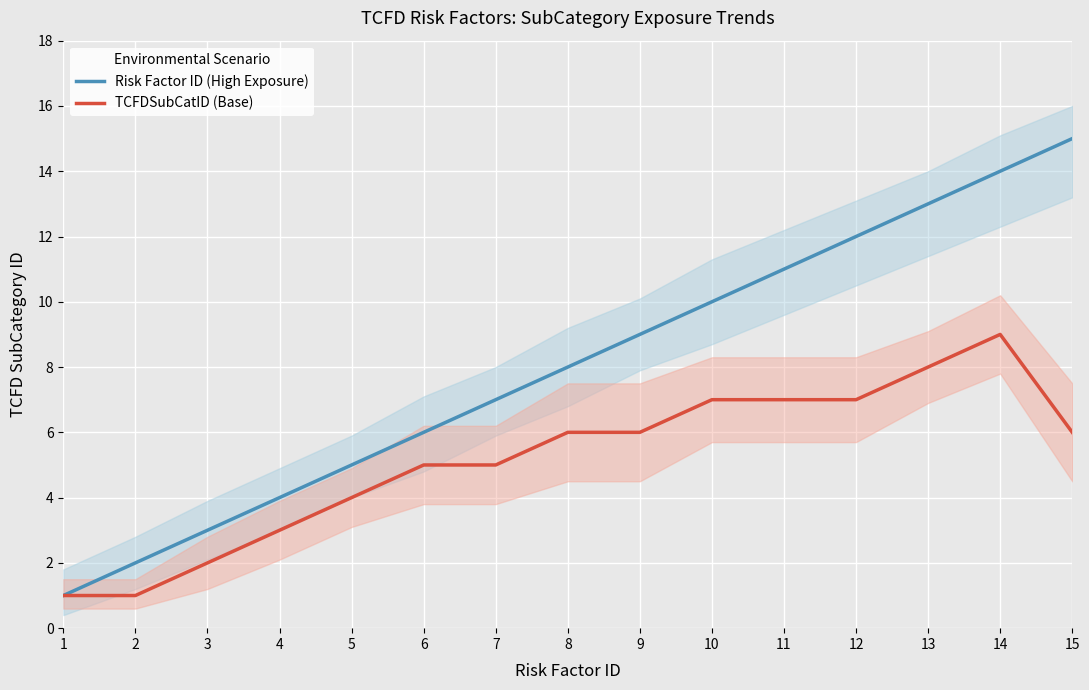

What is the value of the TCFDSubCatID (Base) point at the 12th from the left?

7